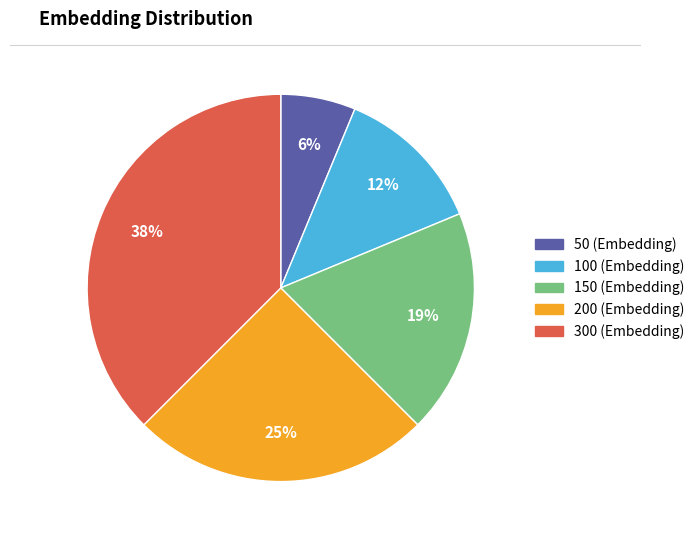

What is the ratio of the value at 200 (Embedding) to the value at 150 (Embedding)?

1.3